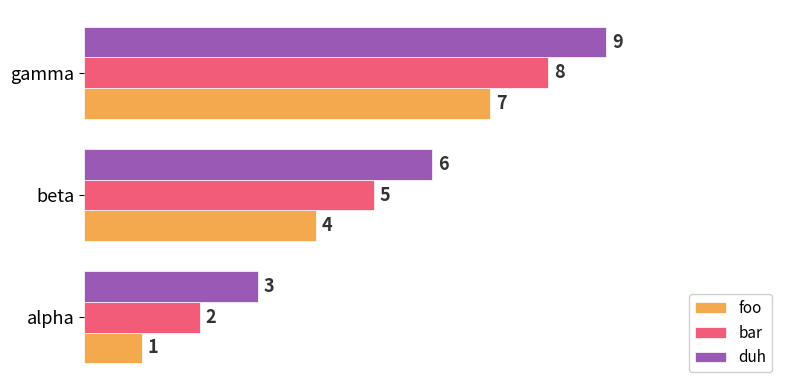

What is the difference between the foo values at beta and alpha?

3